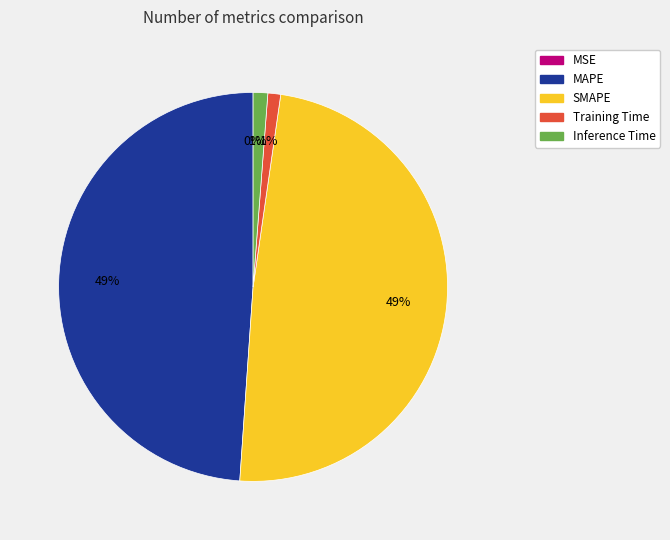

To the nearest percent, what is the average slice percentage?

20%